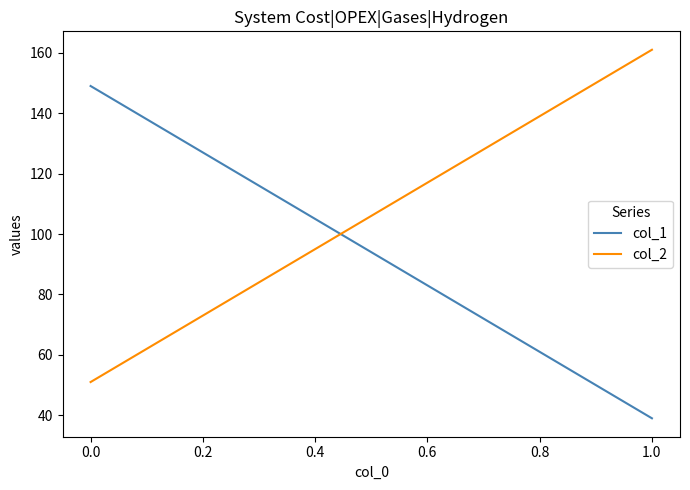

Is this an area chart (filled region under the line)?

No